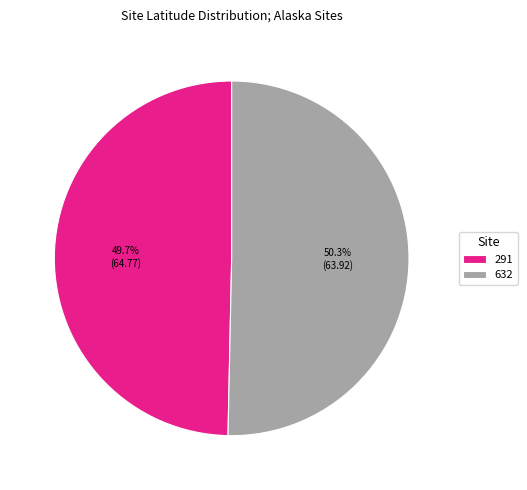

How many segments does this pie chart have?

2